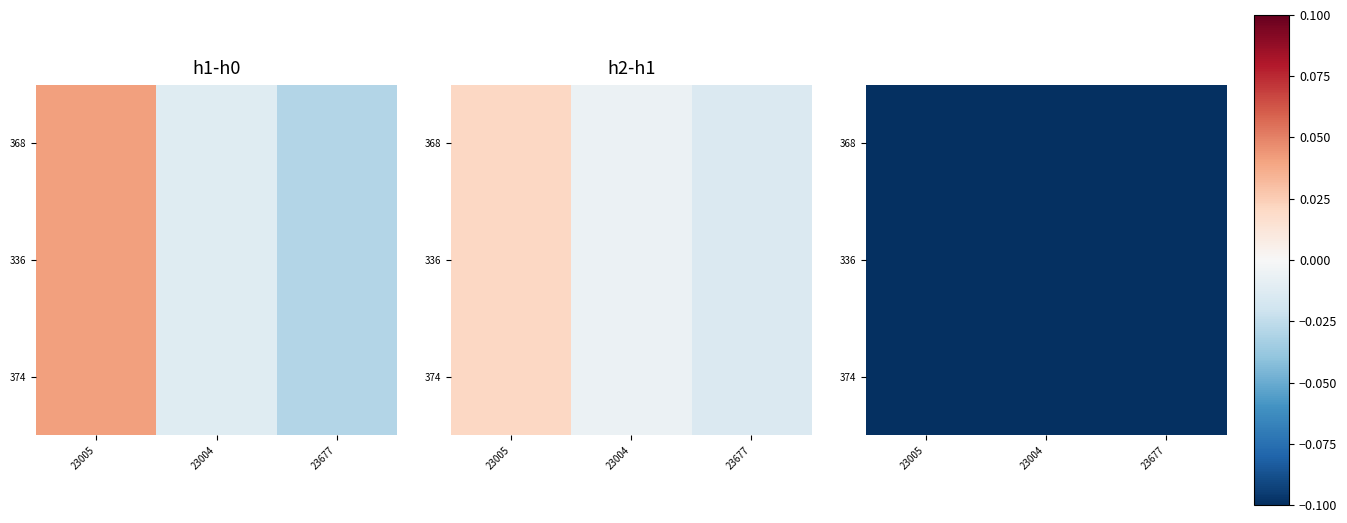

What is the difference between the 336 values at 23005 and 23004?

0.1